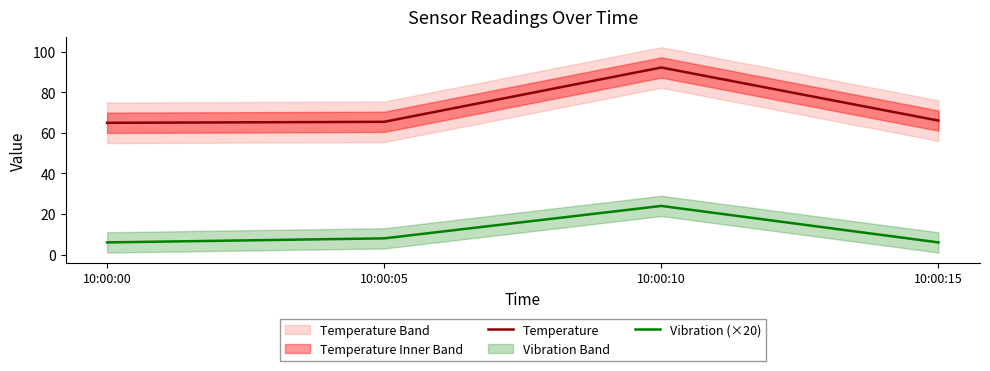

What is the value of the Vibration (×20) point at the 1st from the left?

6.0